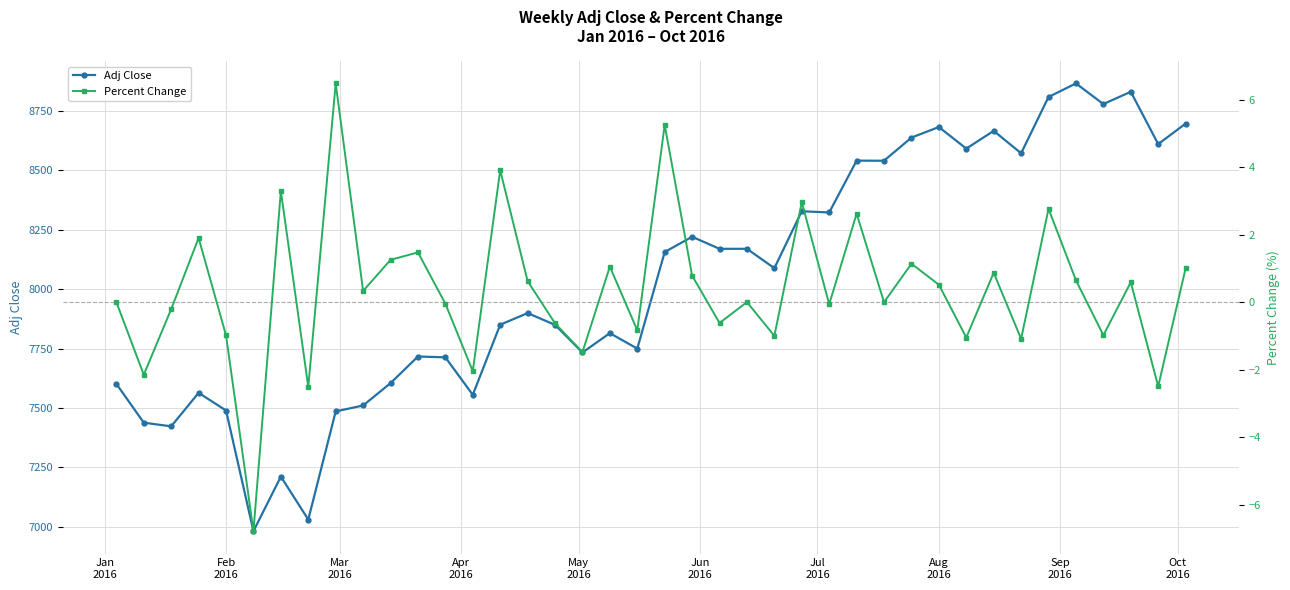

What is the lowest value of the Adj Close series?

6981.0